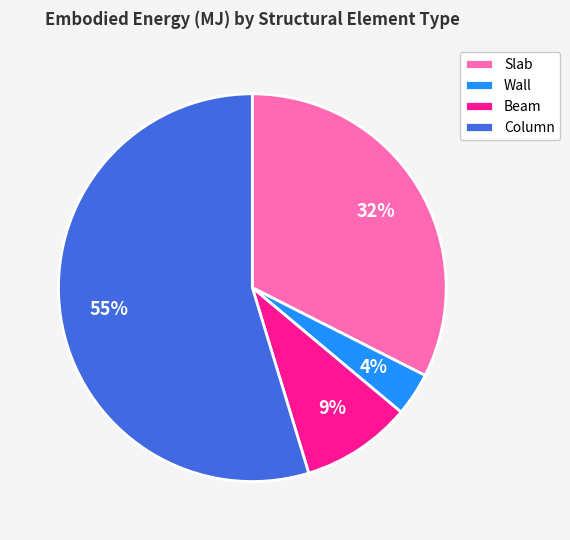

To the nearest percent, what is the average slice percentage?

25%